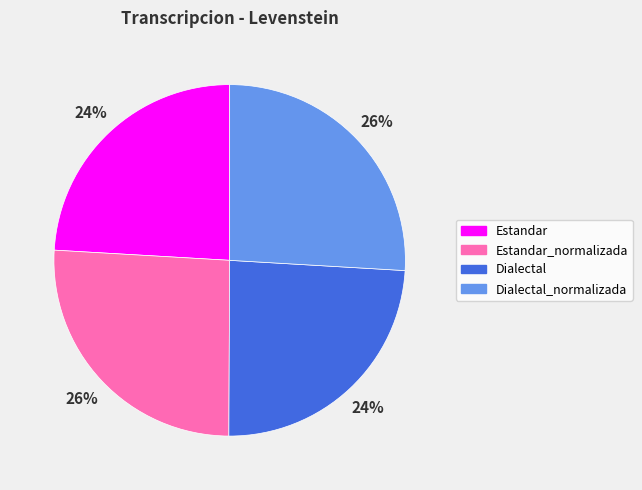

To the nearest percent, what percentage of the pie is Estandar_normalizada?

26%